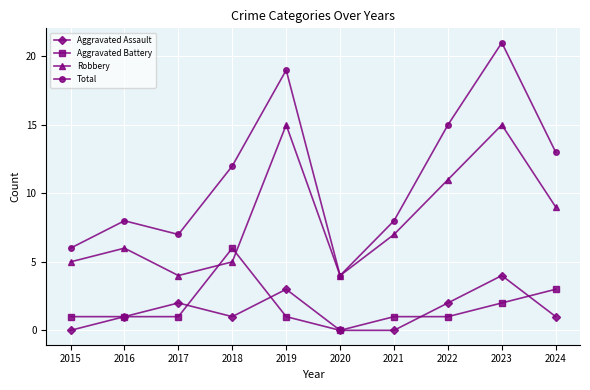

List the series in order of their peak value, lowest first.

Aggravated Assault, Aggravated Battery, Robbery, Total